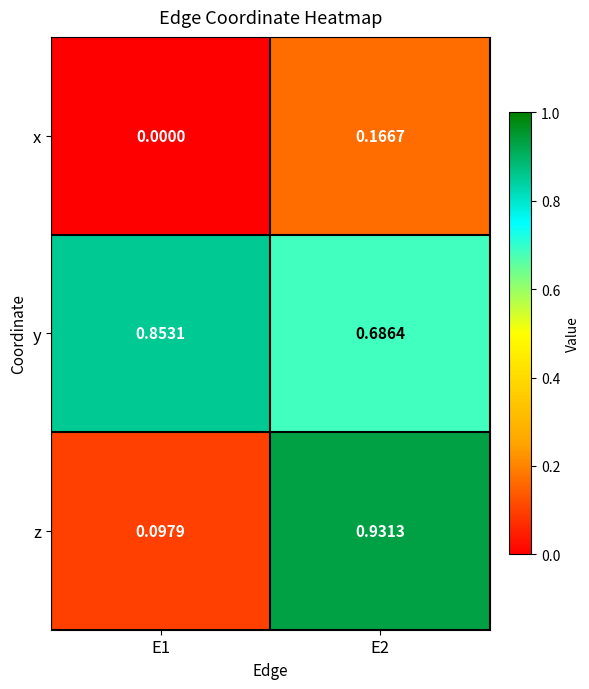

At which category is the sum across all series the highest?

E2